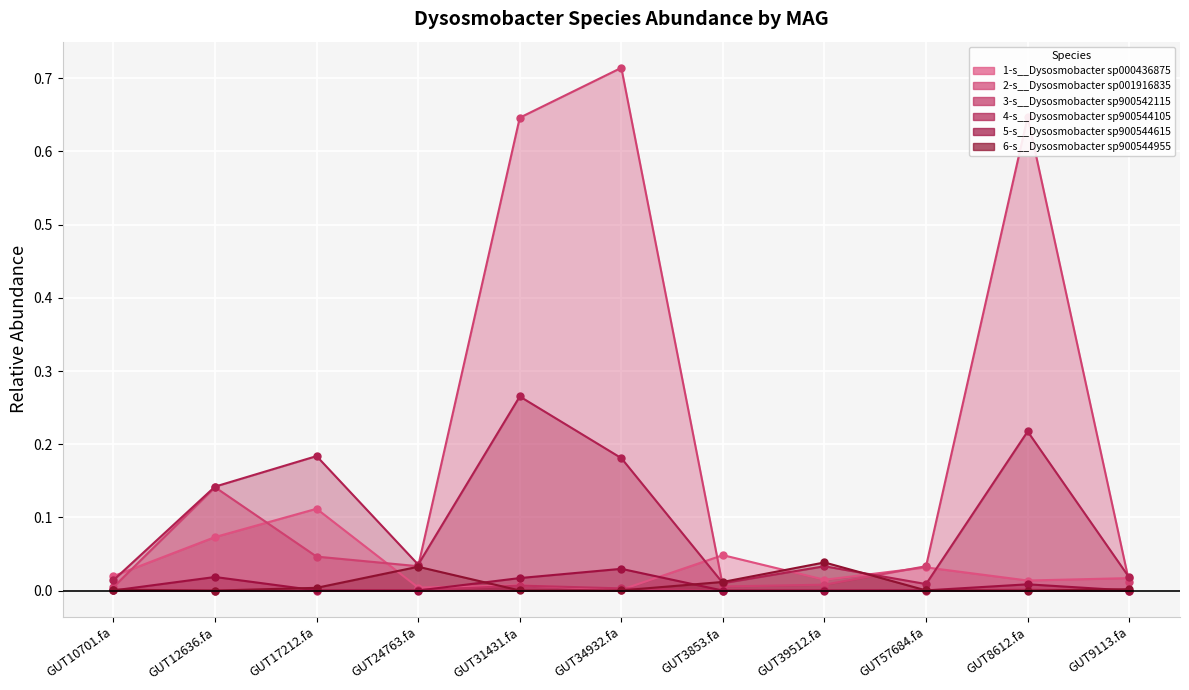

What is the difference between the maximum and second lowest values in the 4-s__Dysosmobacter sp900544105 series?

0.3